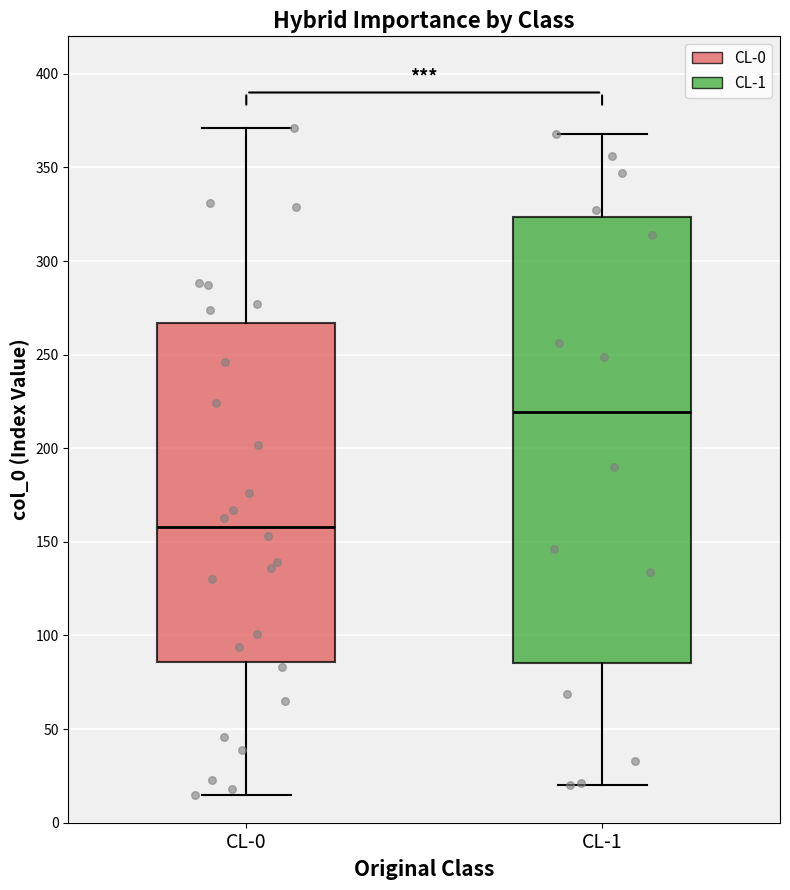

Which box has the lowest median line?

CL-0